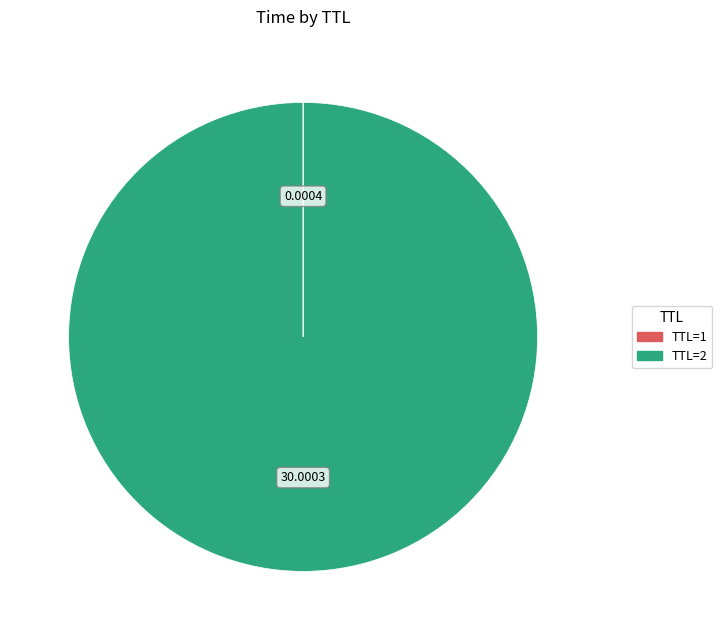

Does any single category account for the majority?

Yes